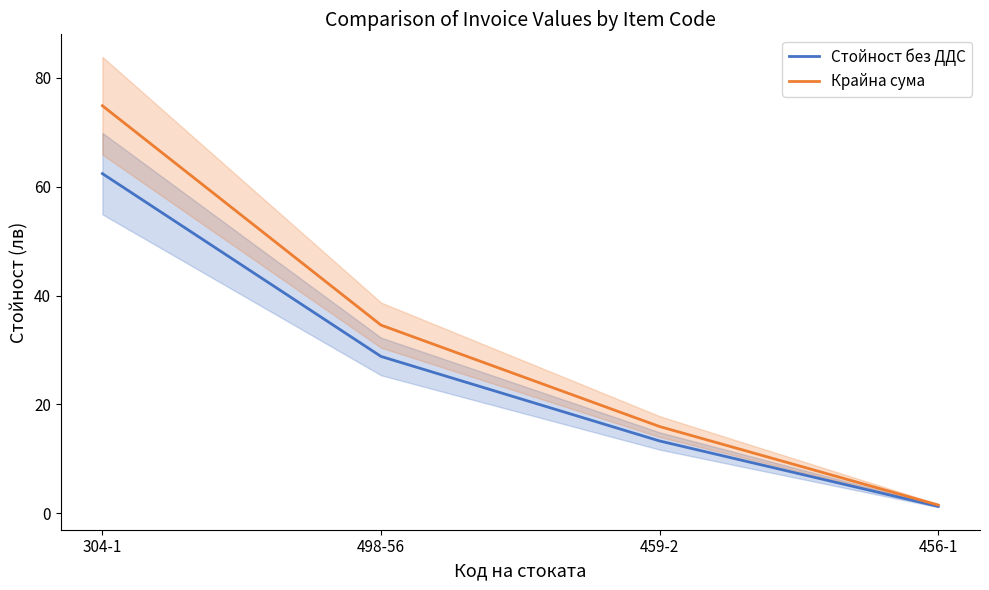

Is it true that Крайна сума equals 101.9 at 304-1?

False